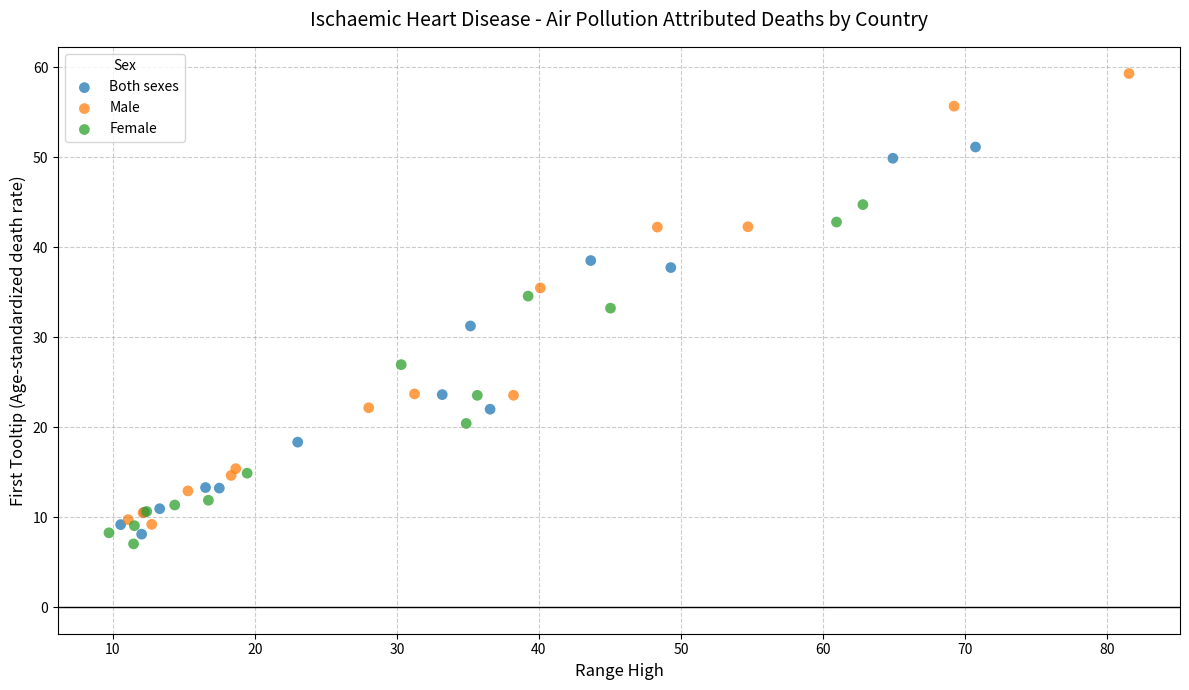

Which series reaches the maximum Y coordinate?

Male